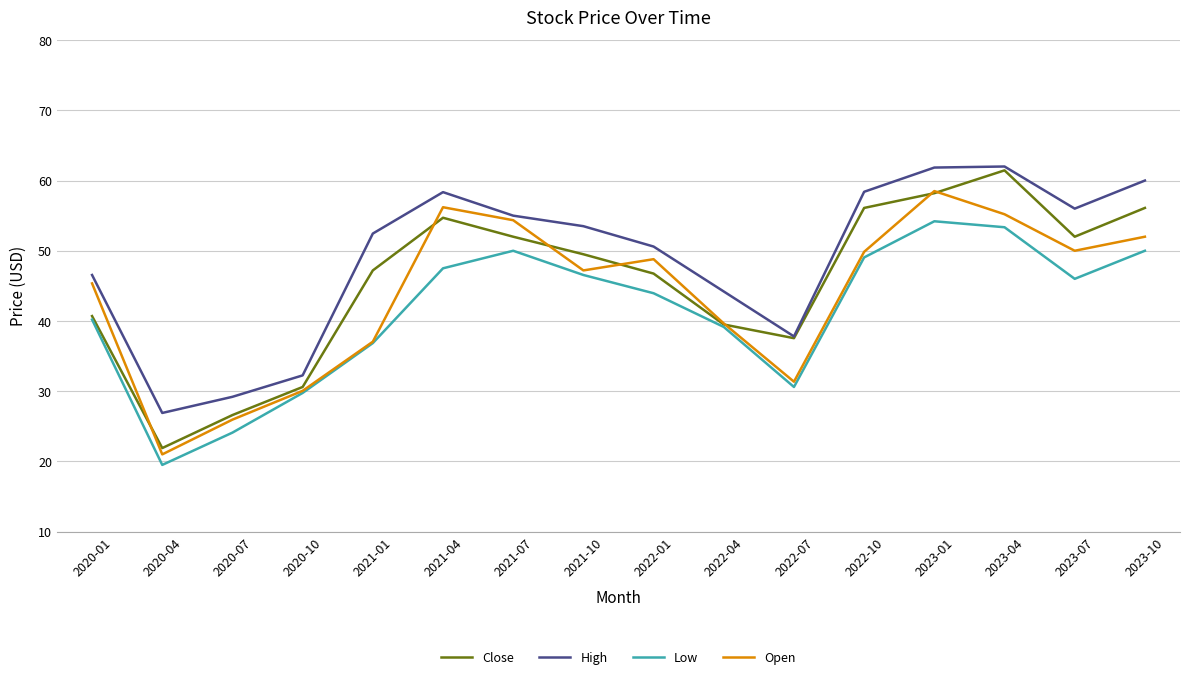

How many categories are shown in the chart?

16